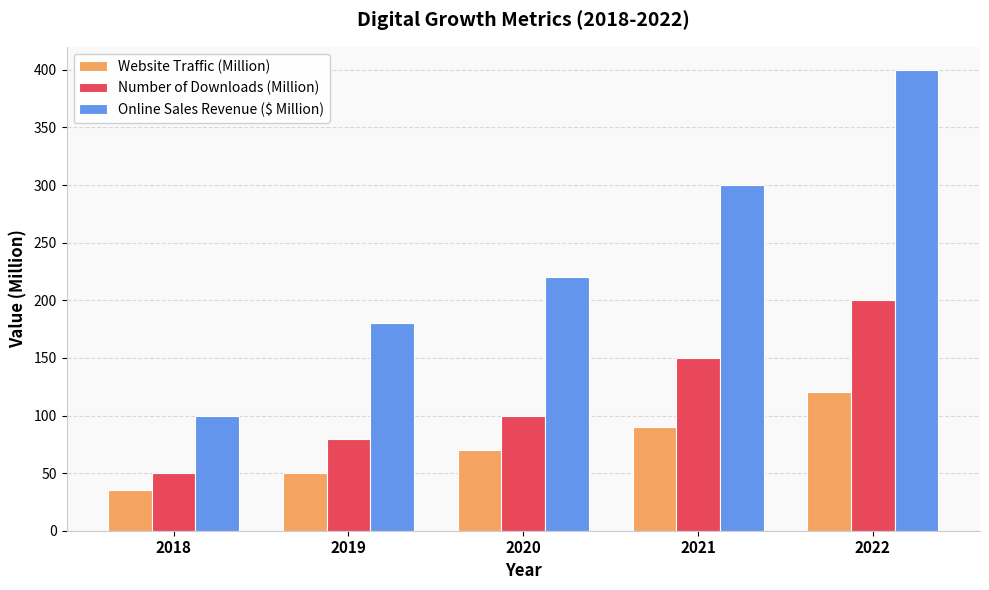

Is the value of Online Sales Revenue ($ Million) at 2019 greater than the value of Number of Downloads (Million) at 2019?

Yes